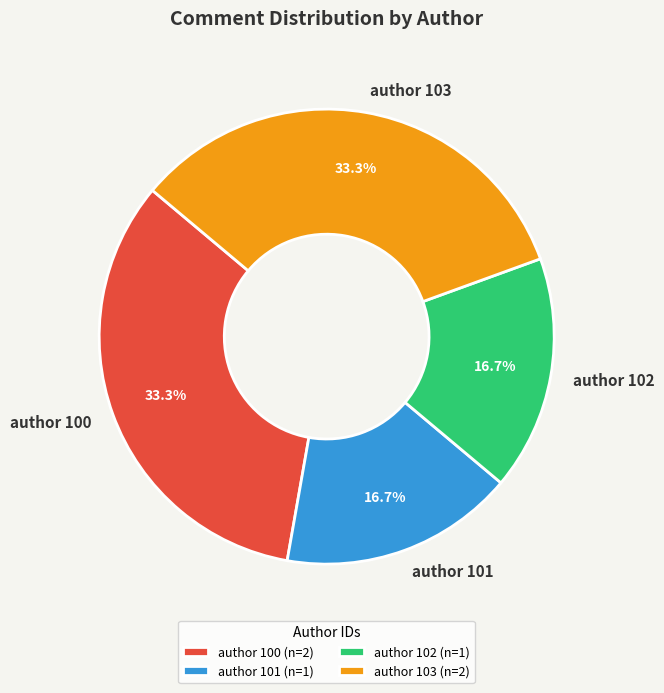

Between author 101 and author 100, which is larger?

author 100